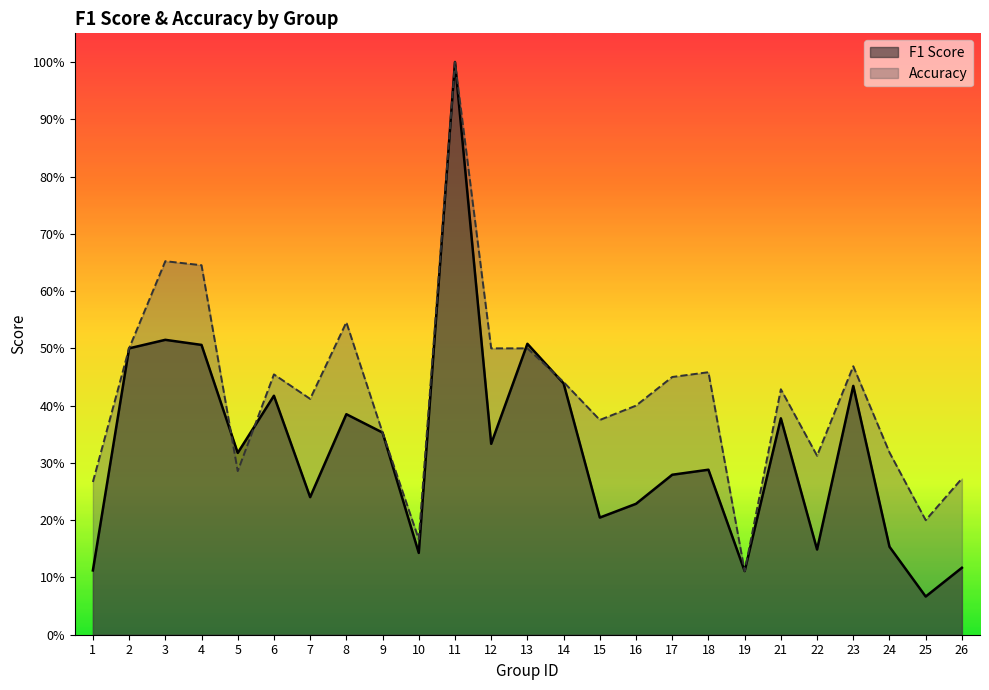

What is the total value across all series at 22?

0.5